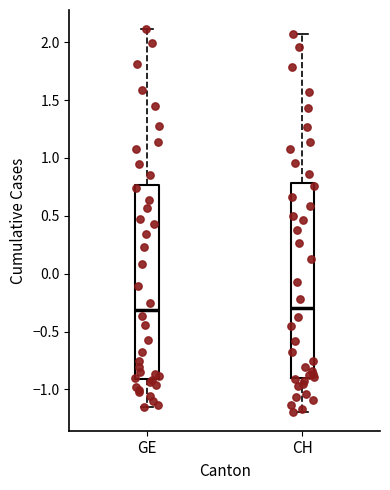

Where does the upper whisker of the box for CH end on the y-axis? The values are not printed on the chart, so give them approximately, as read against the axis.

2.05